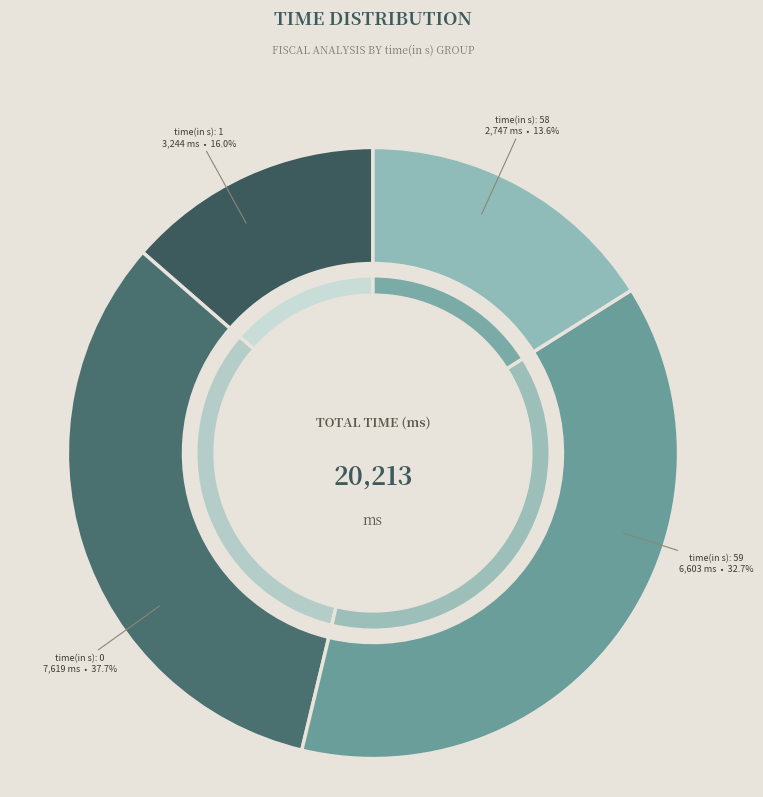

Which has a higher value, 59 or 1?

59